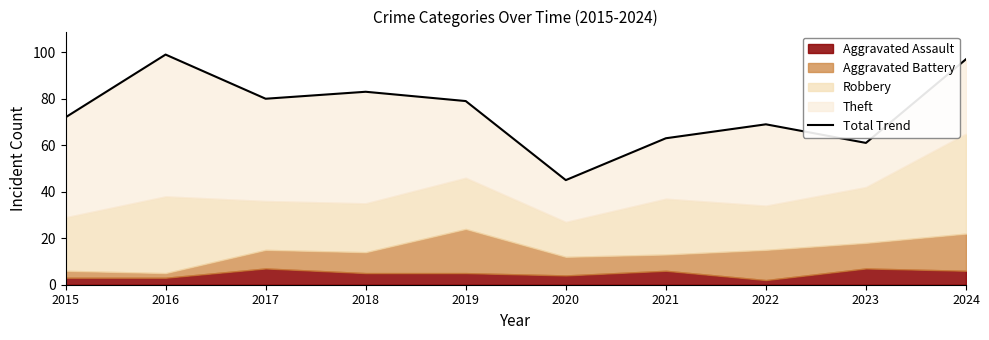

At which label is the value closest to 72?

2015